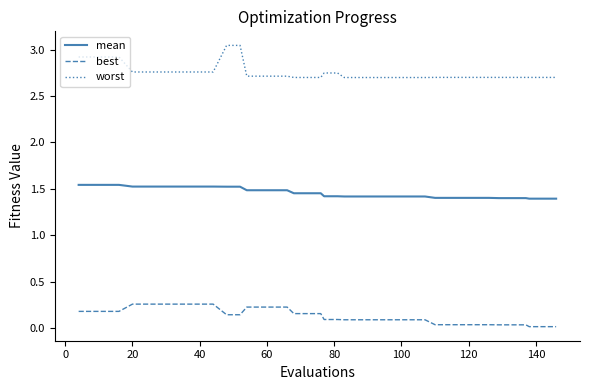

What are all the series names shown in the legend?

mean, best, worst